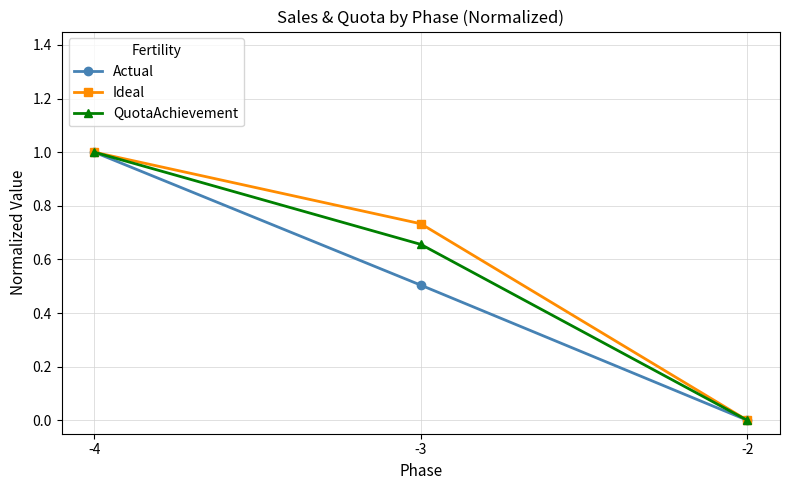

Which category has the highest value in the QuotaAchievement series?

-4